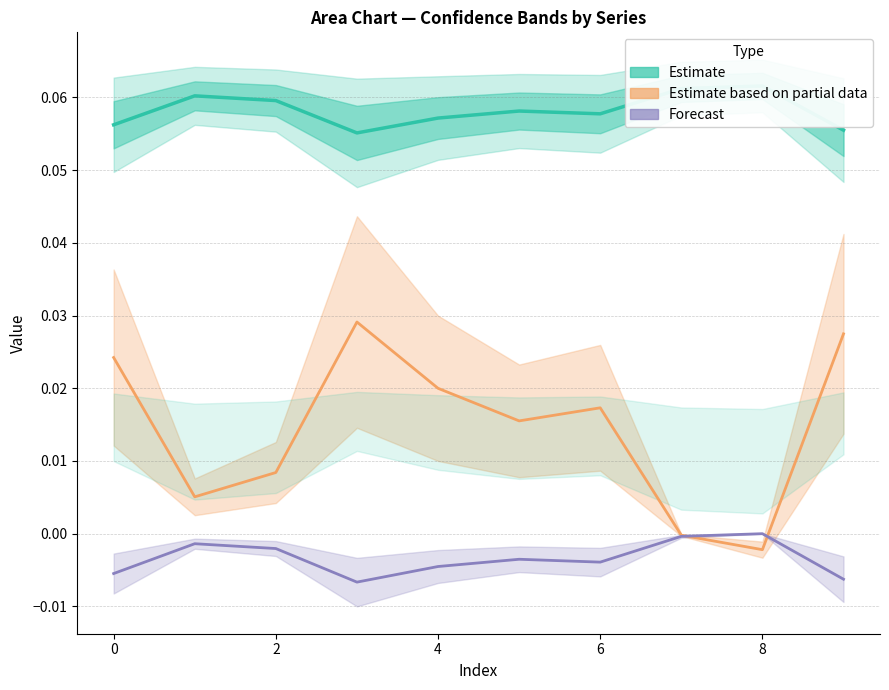

At which label does Forecast (mean) reach its peak?

8